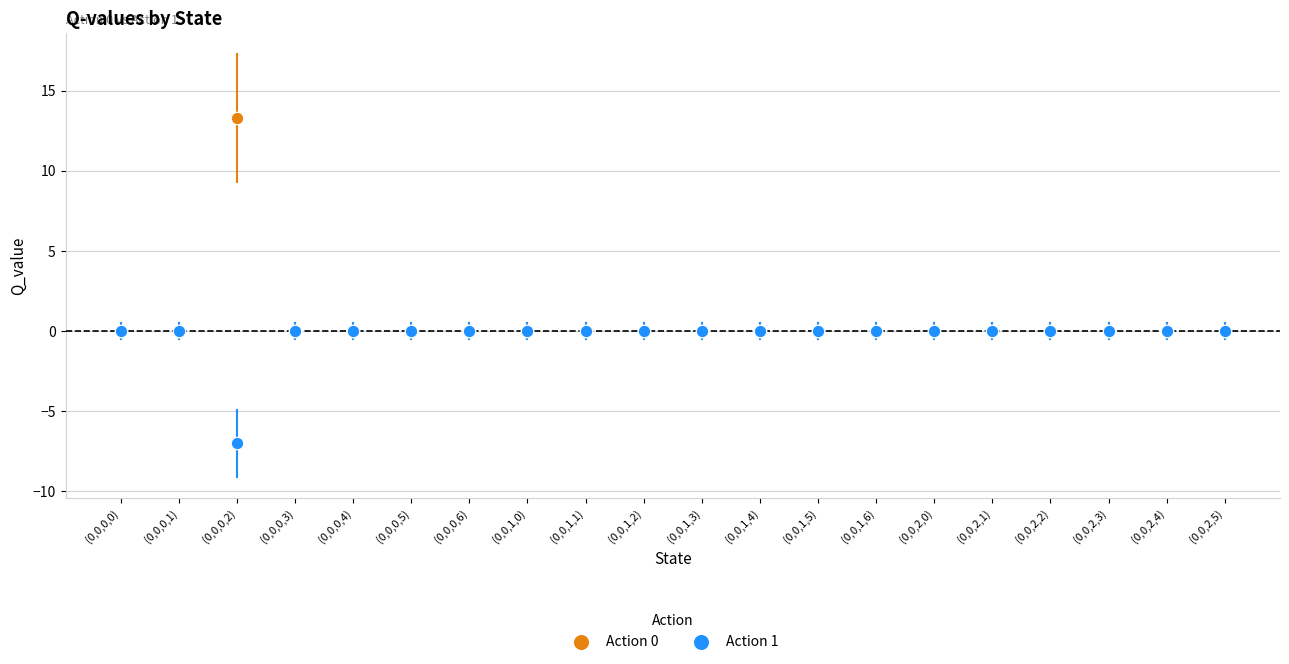

Which series reaches the maximum Y coordinate?

Action 0